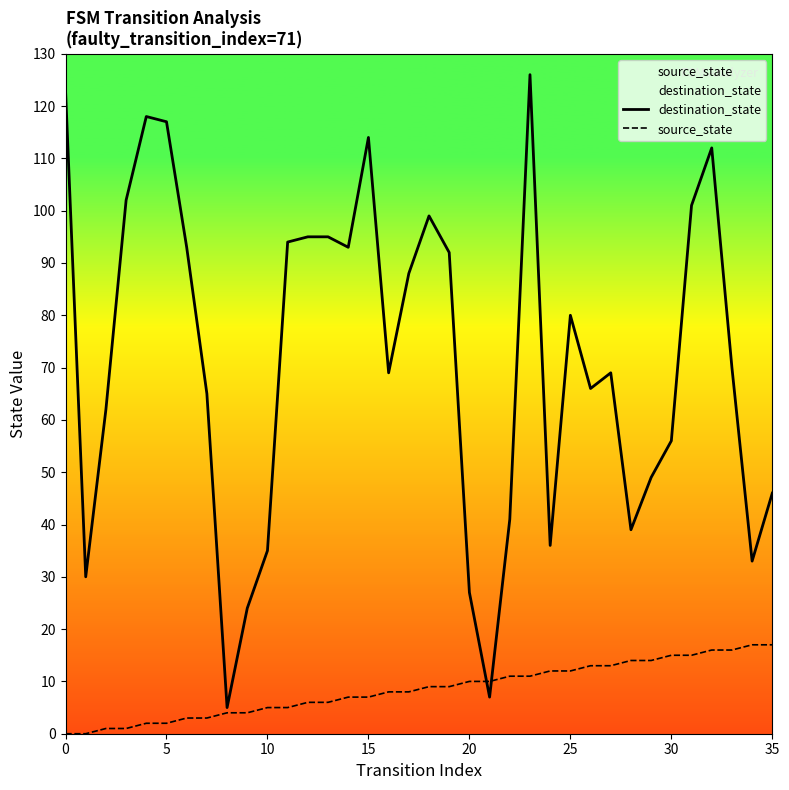

What is the difference between the maximum and minimum values in the destination_state series?

121